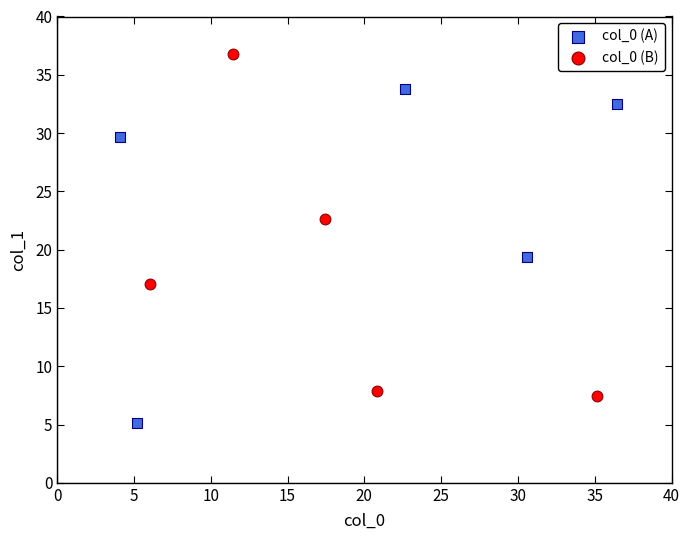

Which series reaches the maximum Y coordinate?

col_0 (B)